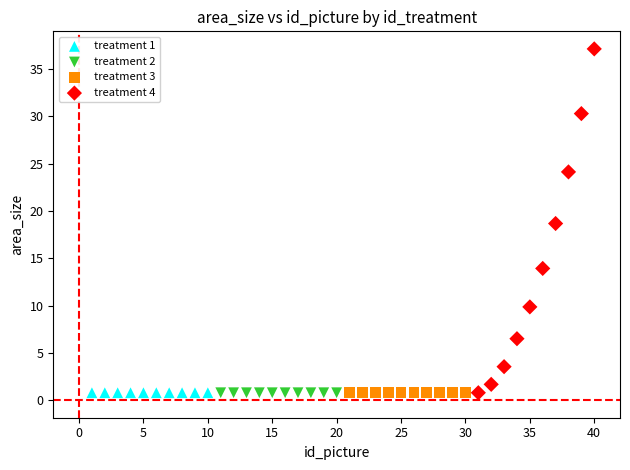

Which series contains the highest Y value?

treatment 4